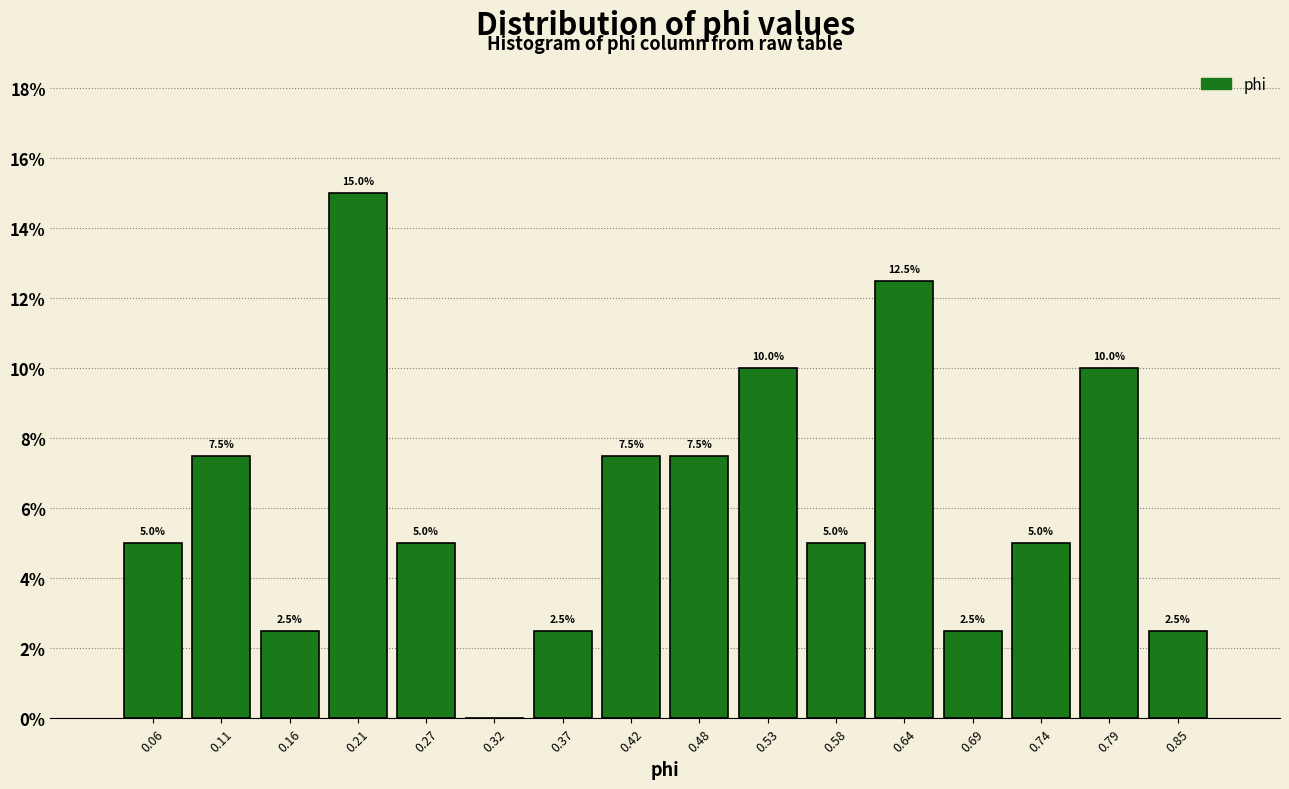

Over which range of the x-axis is the bar tallest?

0.19 to 0.24